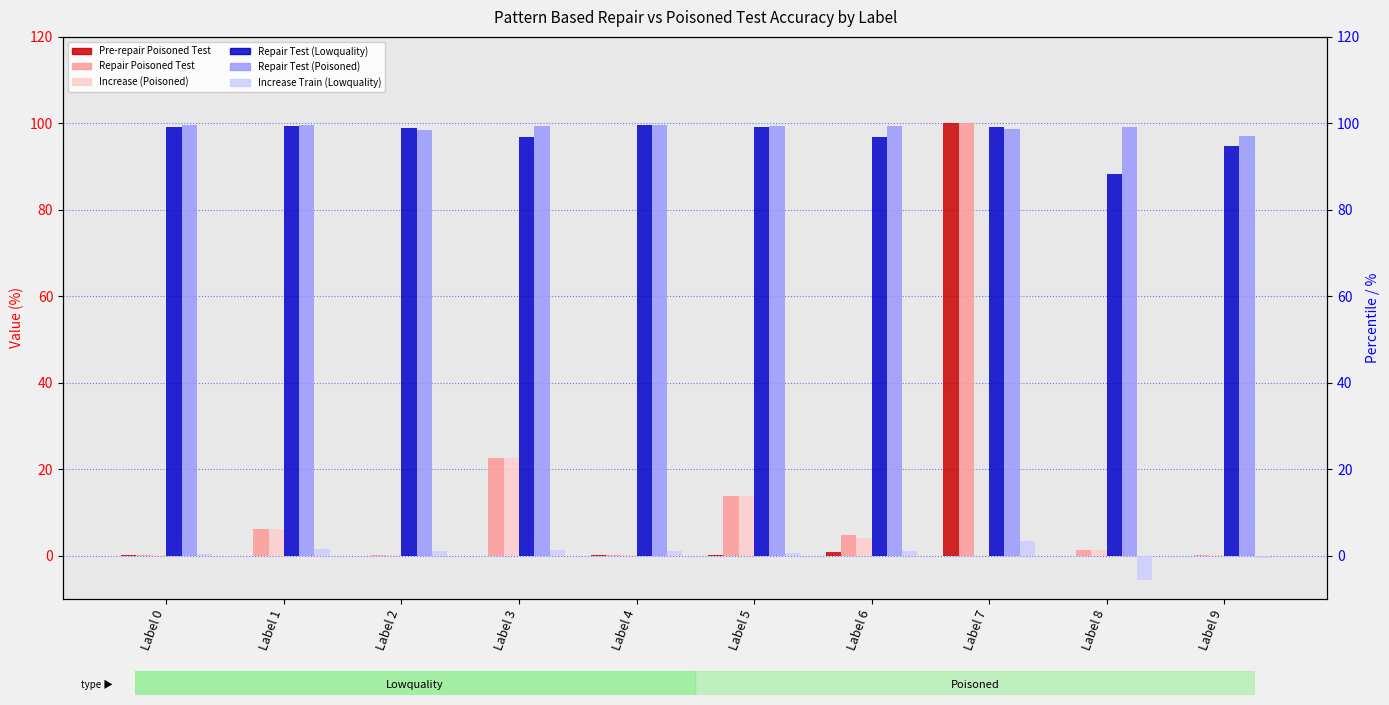

How many bars are there in each group?

6